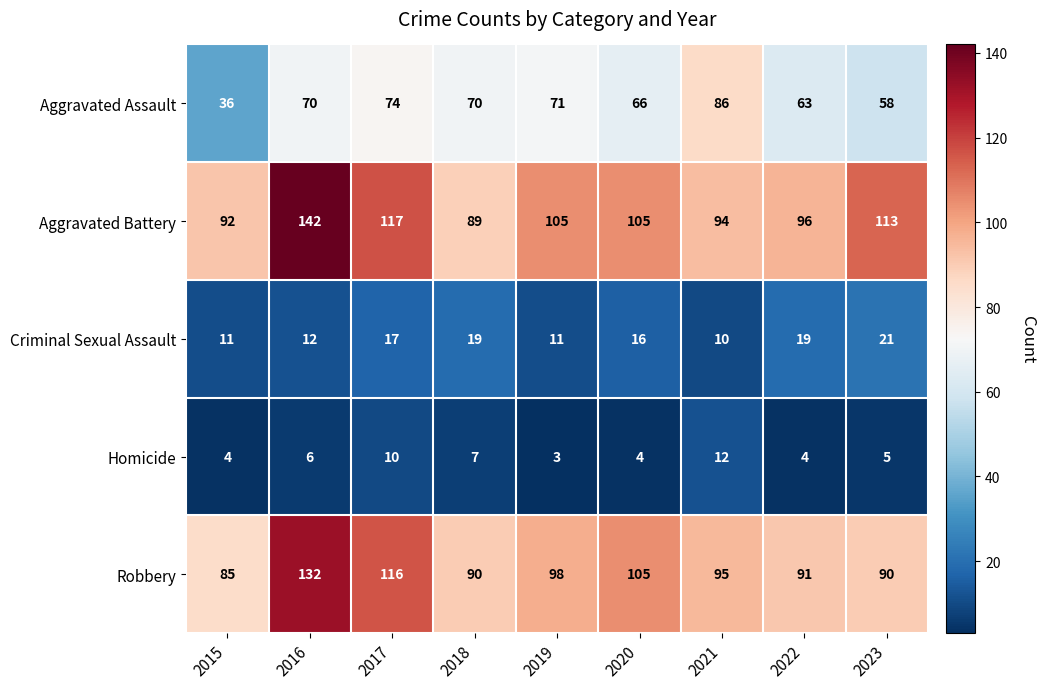

At which label does Criminal Sexual Assault reach its peak?

2023